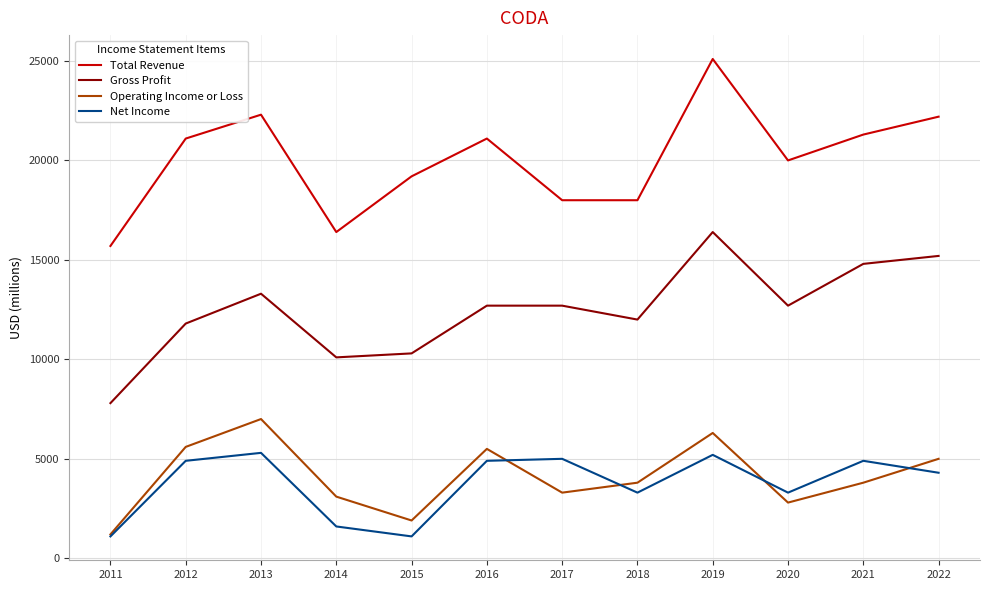

True or false: Net Income has more than 0 points higher than both neighbors.

True